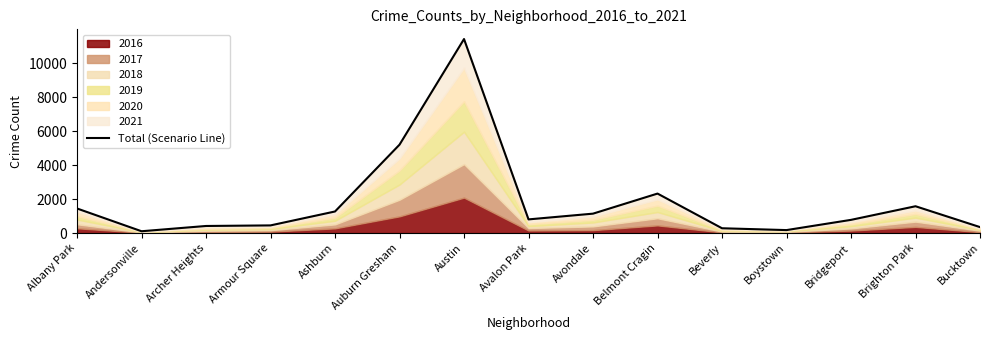

What is the greatest value displayed?

11424